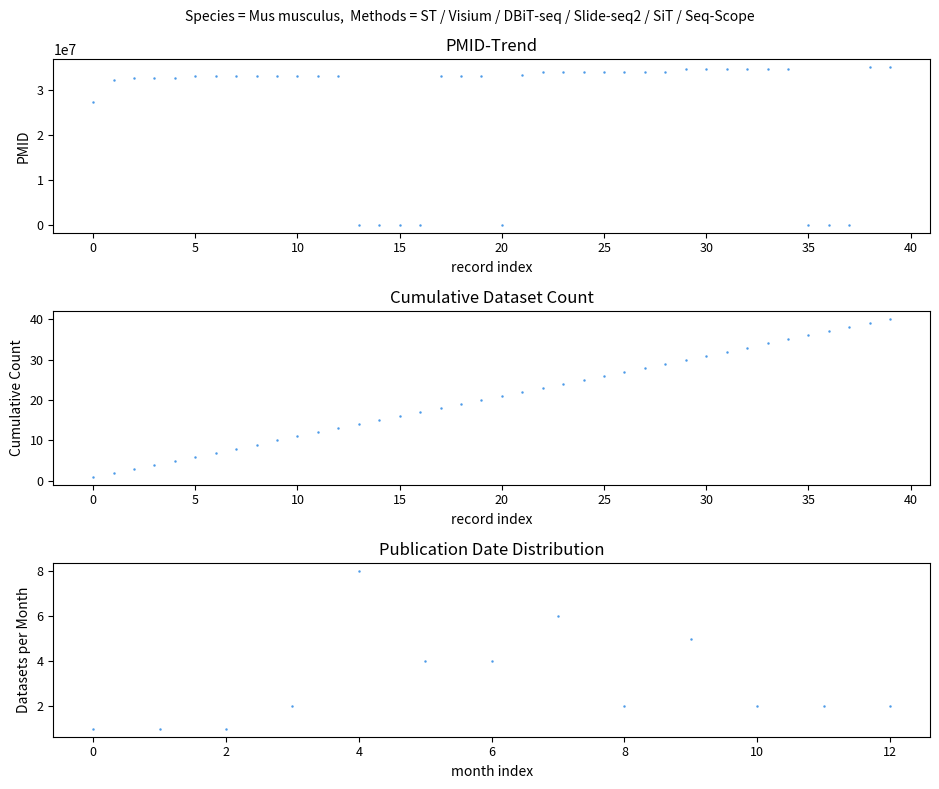

What is the sum of the values at 21 and 39?

62